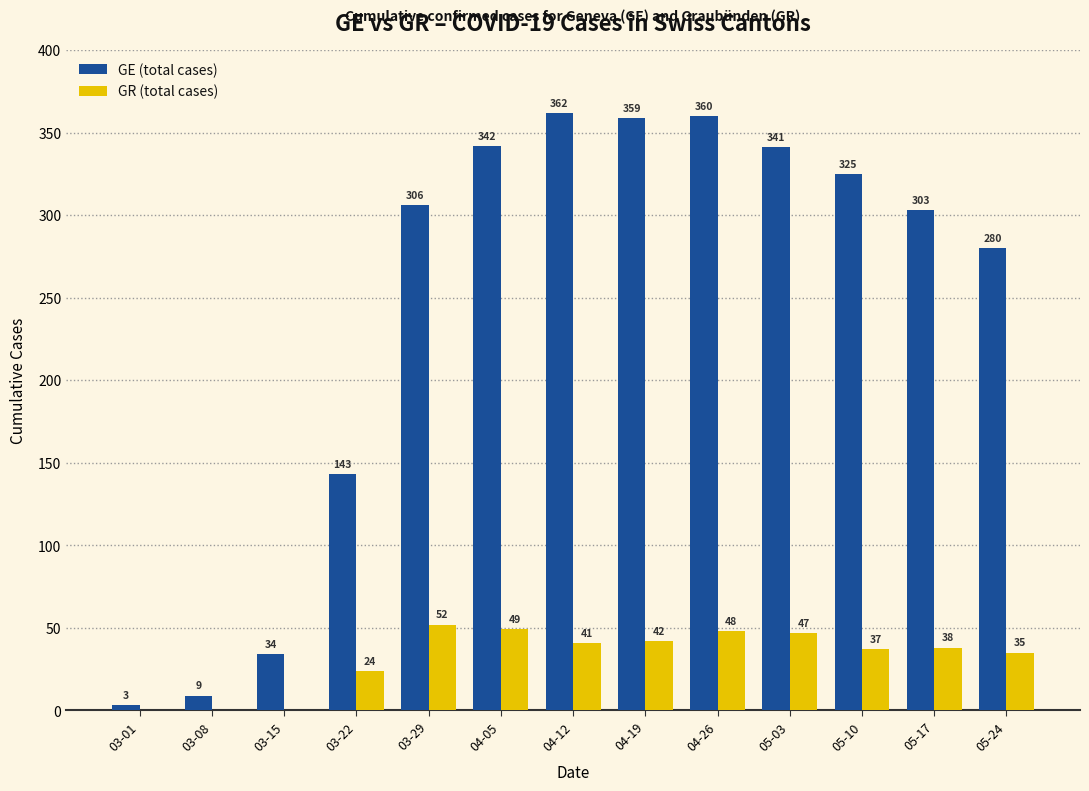

How many series are shown in this chart?

2